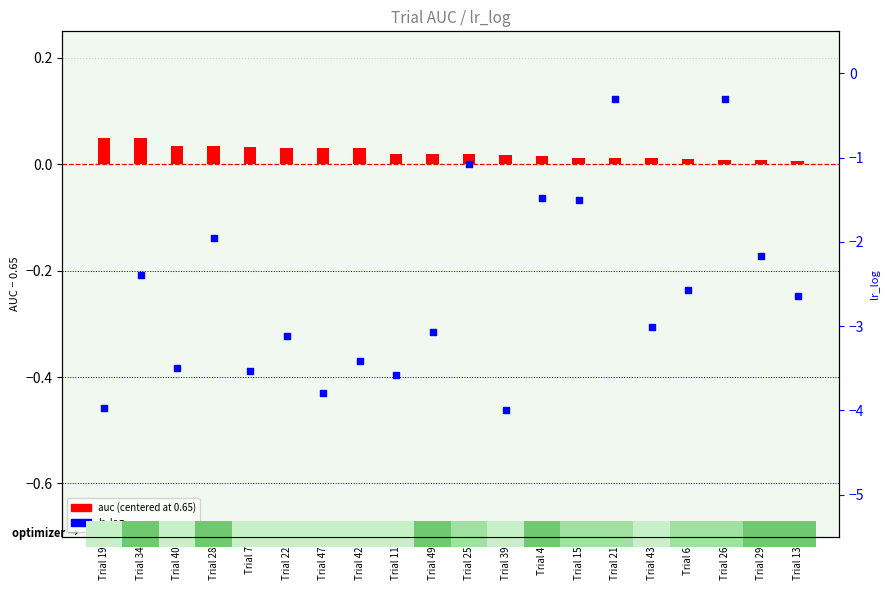

At which category is the sum across all series the highest?

Trial 21